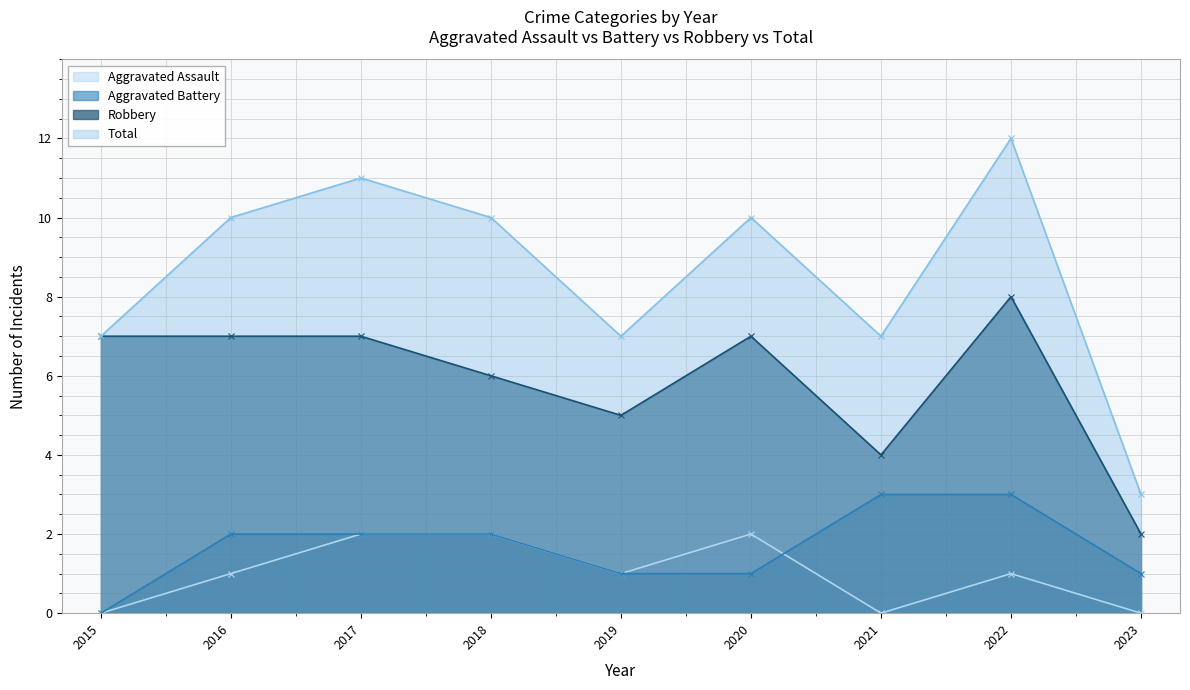

Reading left to right, what are all the values shown in this chart?

Aggravated Assault: 2015=0	2016=1	2017=2	2018=2	2019=1	2020=2	2021=0	2022=1	2023=0
Aggravated Battery: 2015=0	2016=2	2017=2	2018=2	2019=1	2020=1	2021=3	2022=3	2023=1
Robbery: 2015=7	2016=7	2017=7	2018=6	2019=5	2020=7	2021=4	2022=8	2023=2
Total: 2015=7	2016=10	2017=11	2018=10	2019=7	2020=10	2021=7	2022=12	2023=3